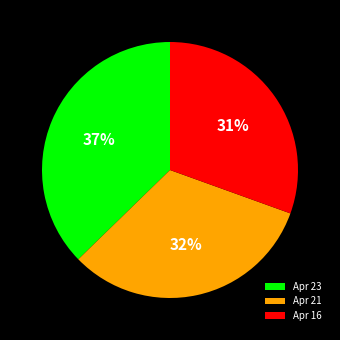

How many segments does this pie chart have?

3